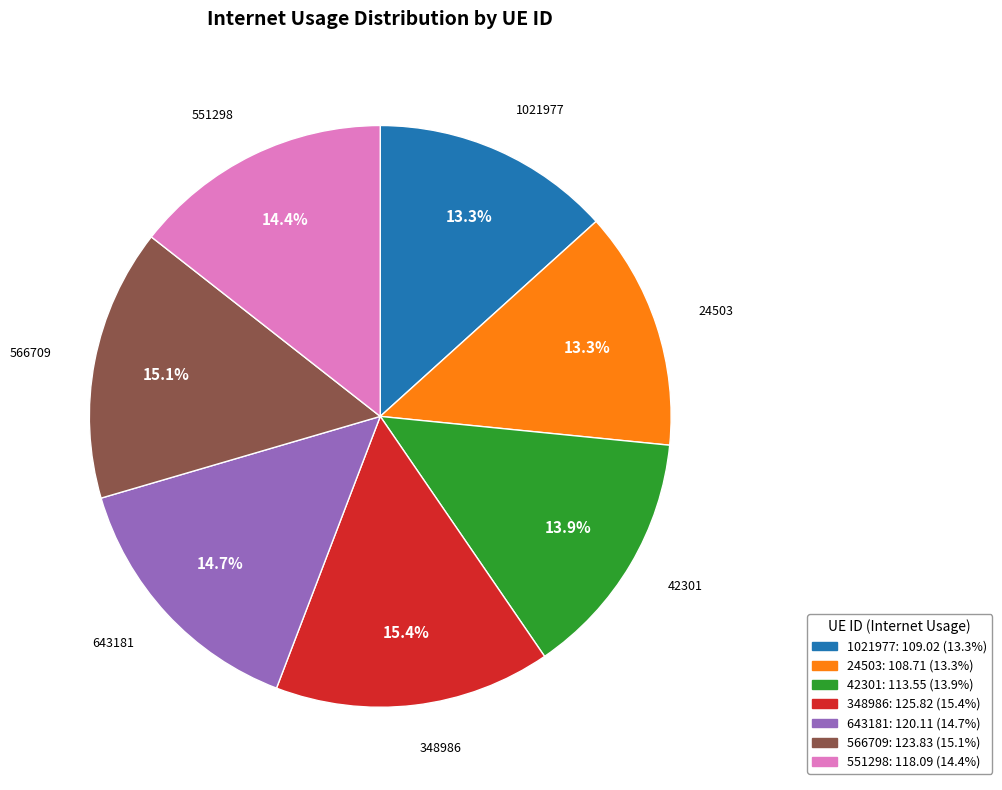

Is there any slice that represents more than half of the pie?

No